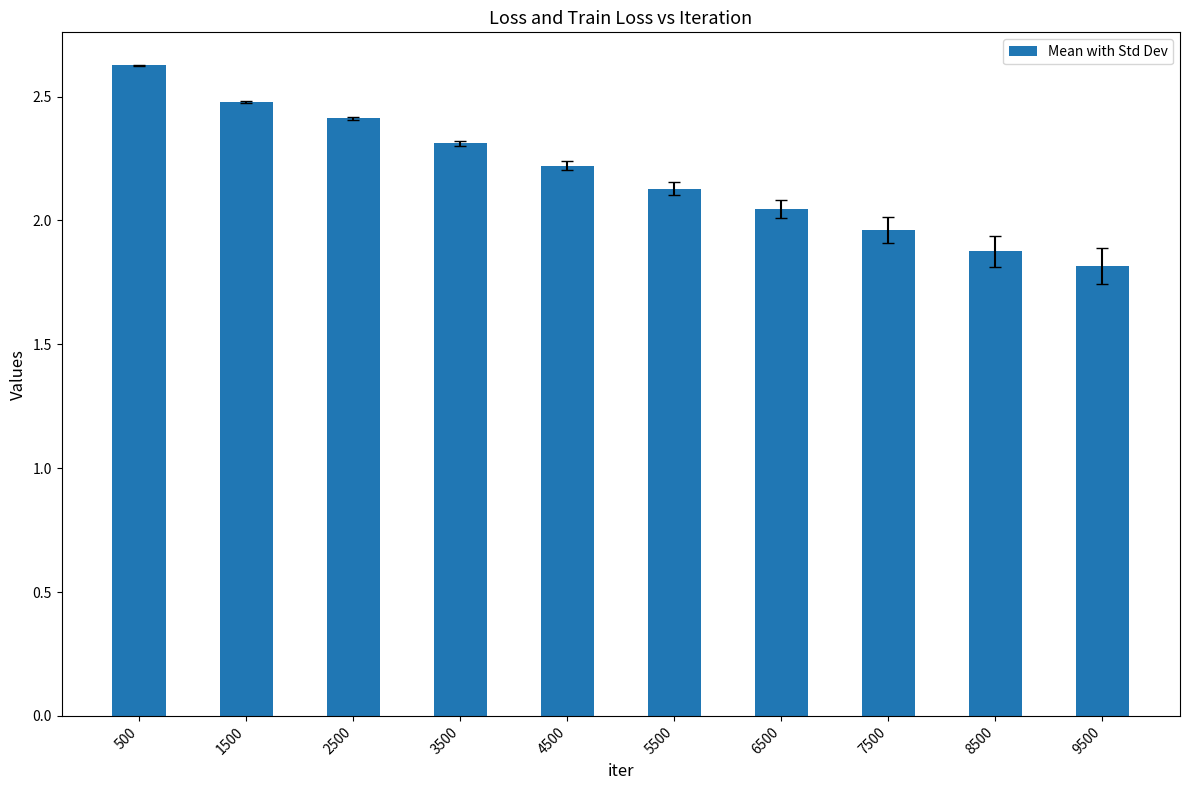

True or false: the data shows 4.6 at 500.

False